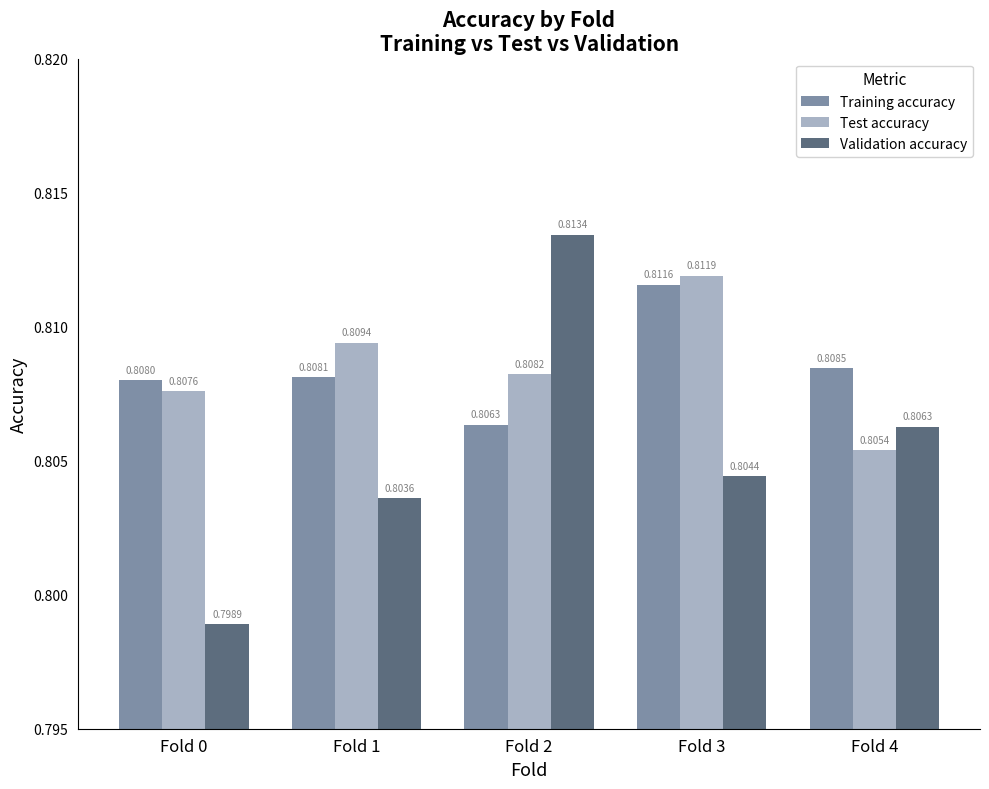

What is the sum of all Training accuracy values?

4.0